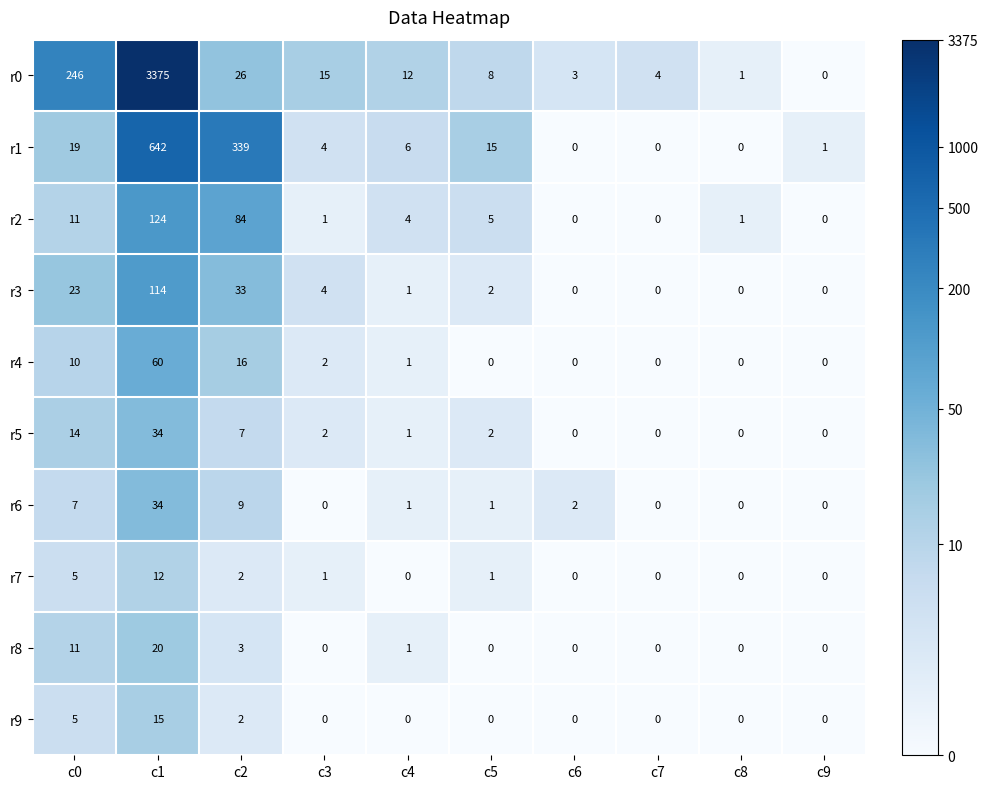

The r1 series shows 1 at c9. True or false?

True